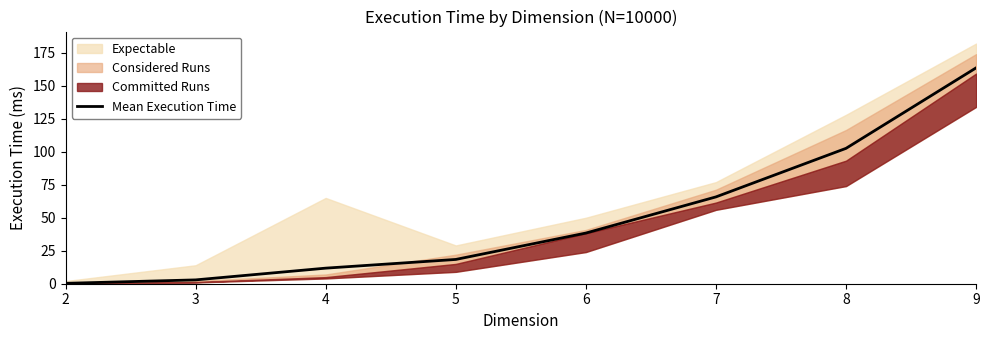

What is the difference between the maximum and minimum values?

163.3